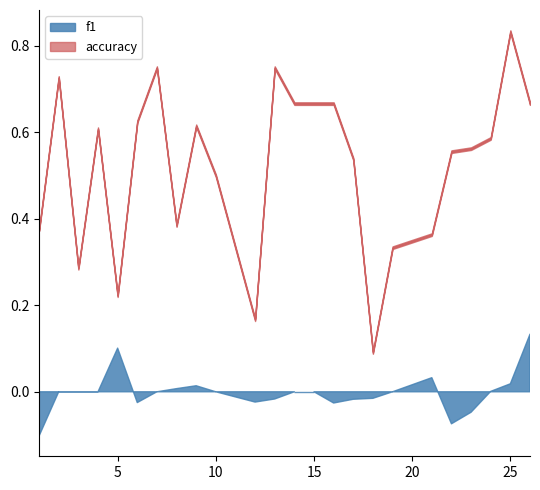

List the series in order of their overall mean, lowest first.

f1, accuracy